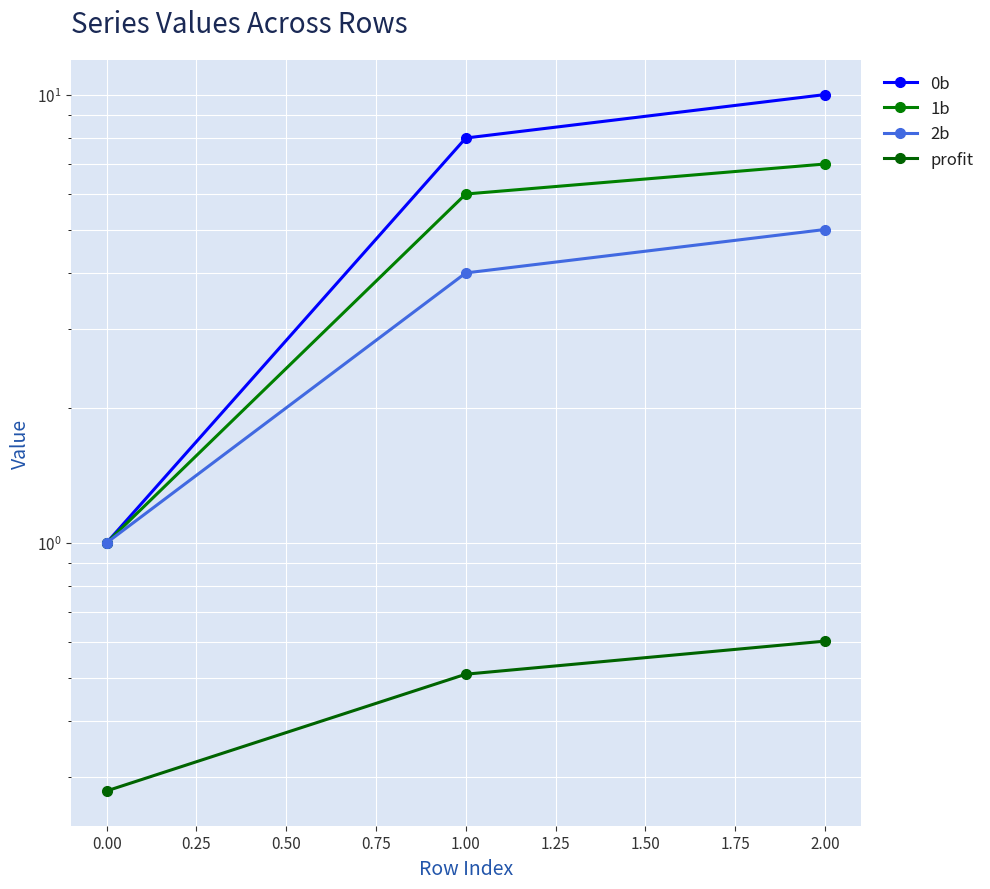

Is the value of 1b at 0.00 greater than the value of profit at 0.00?

Yes